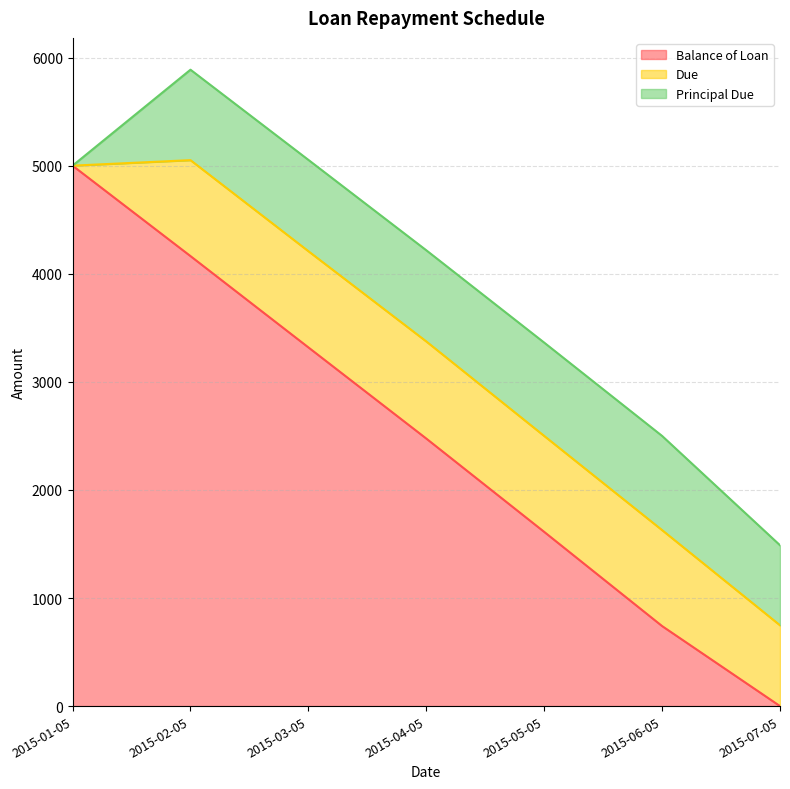

At which label does Due first exceed 887?

2015-02-05